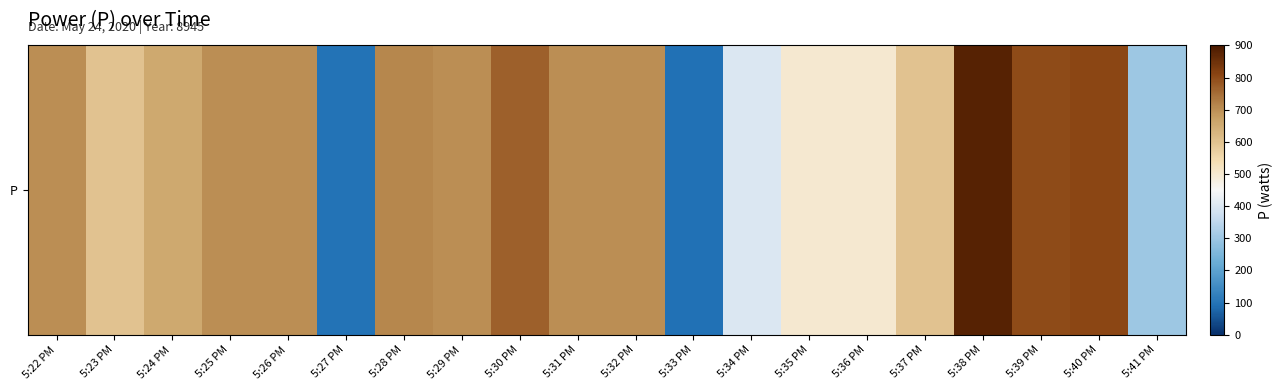

What is the difference between the values at 5:27 PM and 5:39 PM?

704